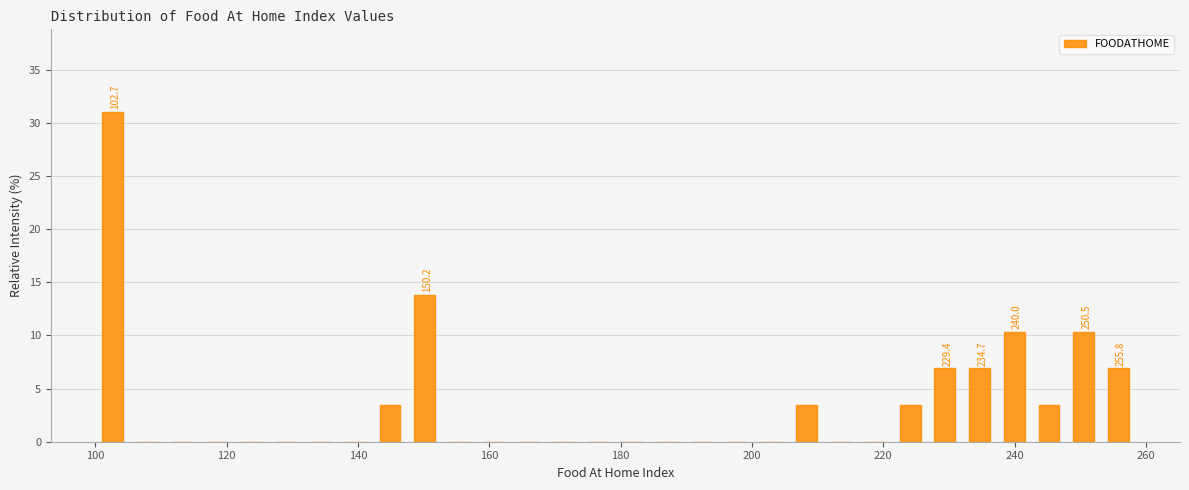

Around what value on the x-axis is the tallest bar? Give the approximate position of its centre, as read against the axis.

102